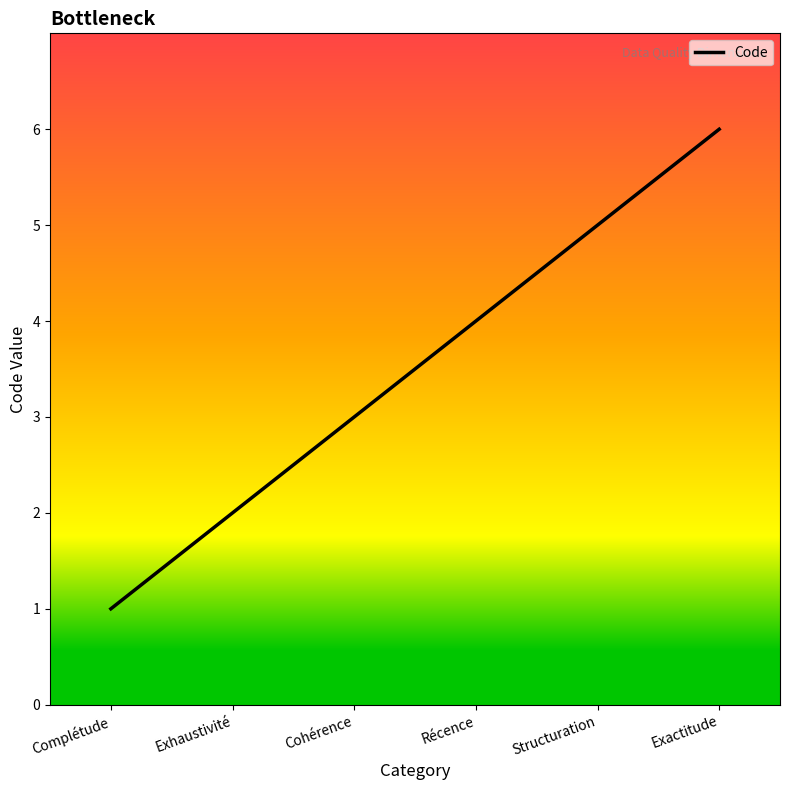

What is the greatest value displayed?

6